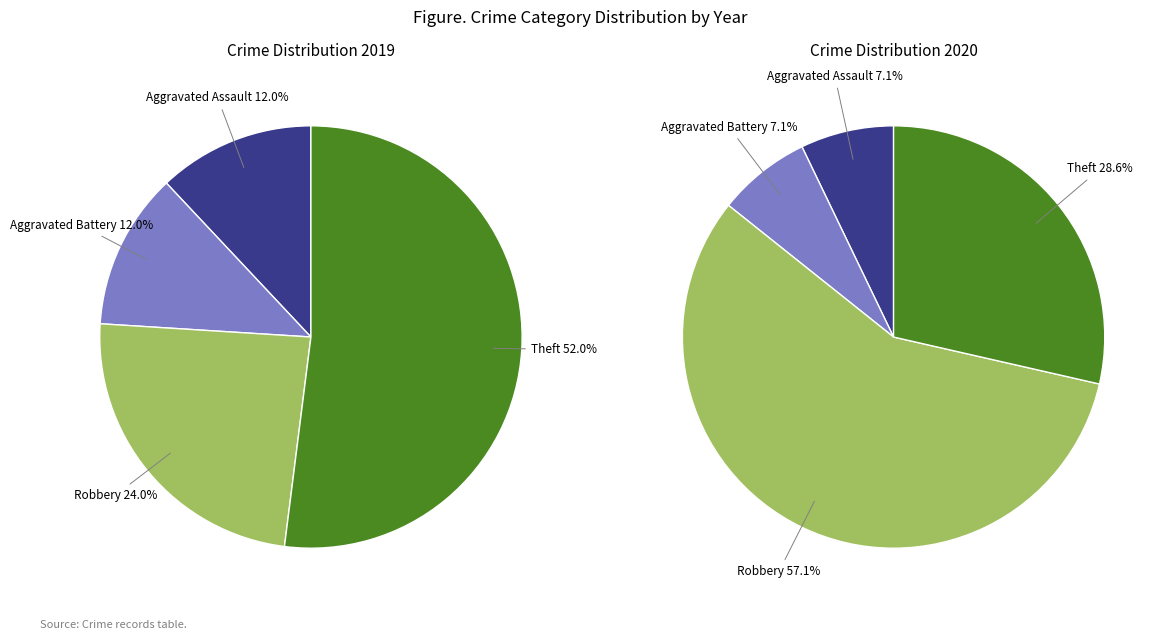

Count the number of slices in the pie.

4